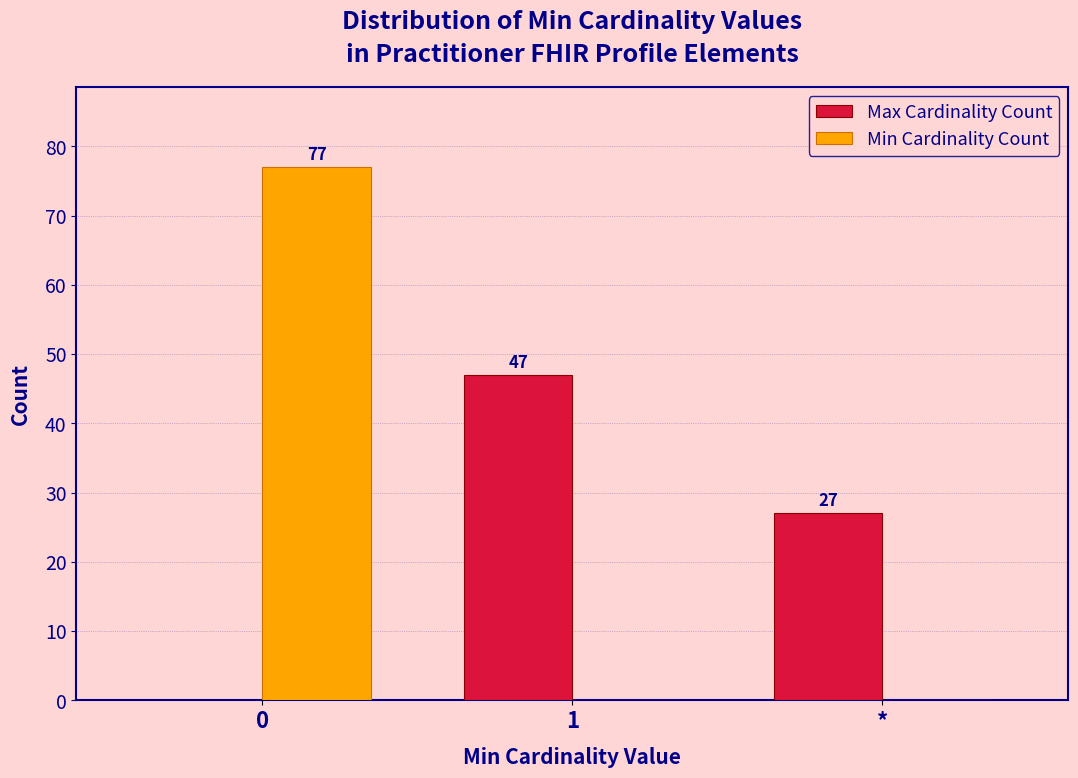

Reading left to right, transcribe all the data shown in this chart.

Max Cardinality Count: 0=0	1=47	*=27
Min Cardinality Count: 0=77	1=0	*=0